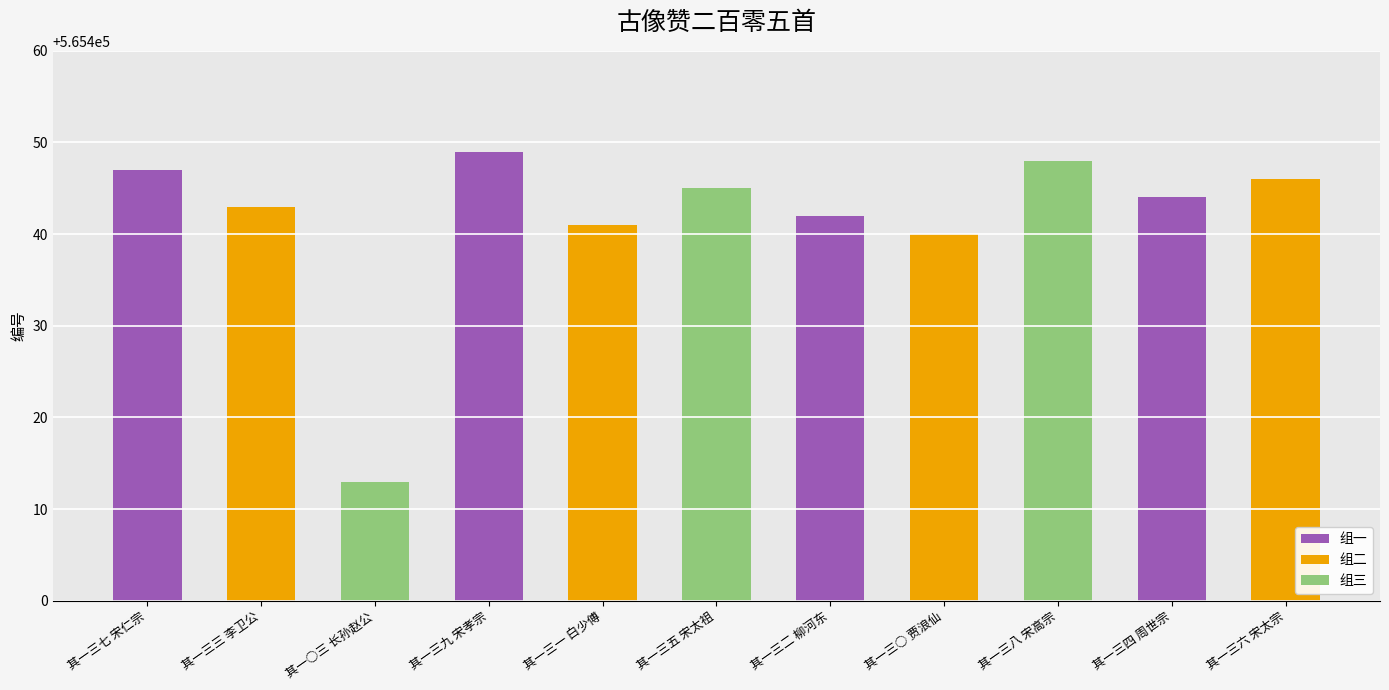

Approximately how many times larger is the value at 其一三九 宋孝宗 compared to 其一三五 宋太祖?

1.0